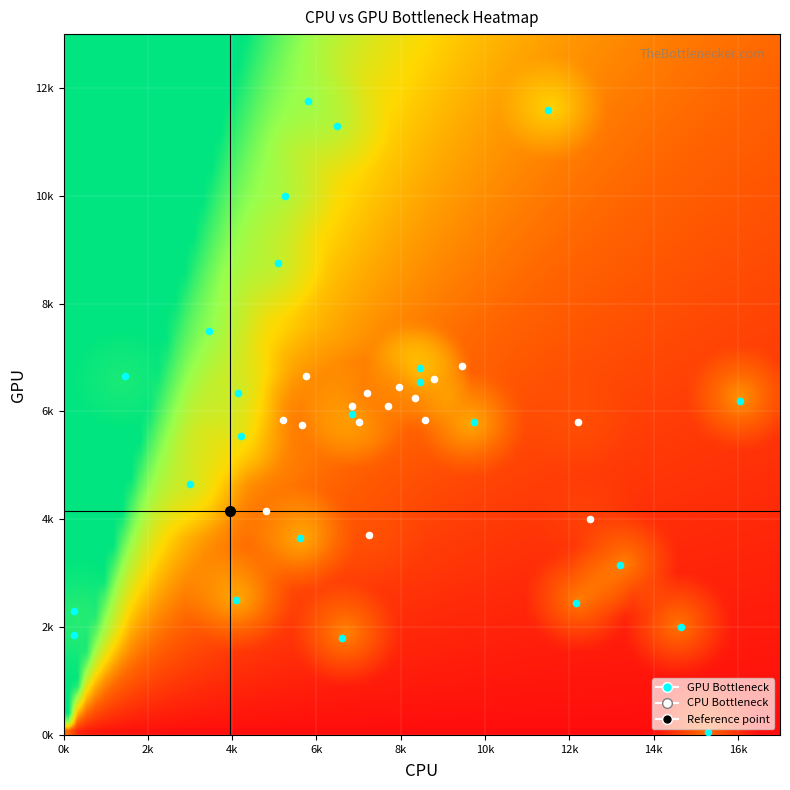

At how many categories does at least one series exceed 960?

2